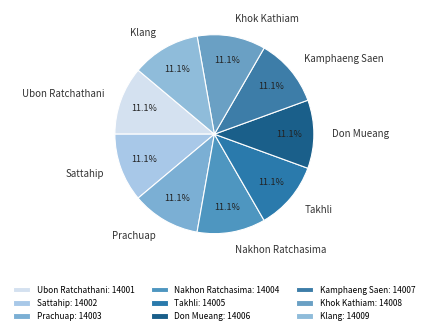

Combined, what portion of the pie is Nakhon Ratchasima and Ubon Ratchathani?

22.2%